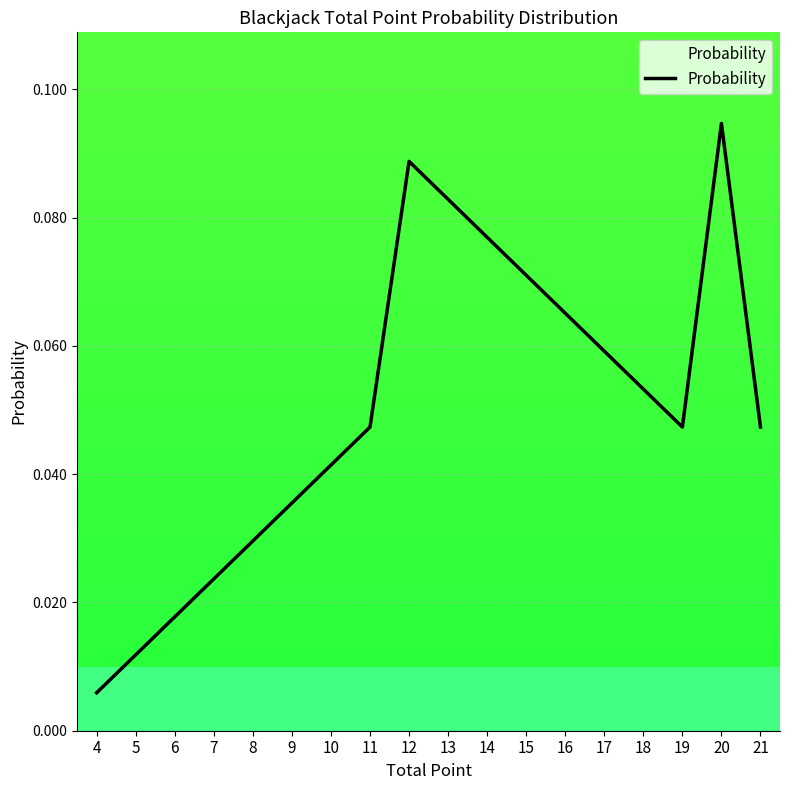

Does the chart have visible grid lines?

Yes